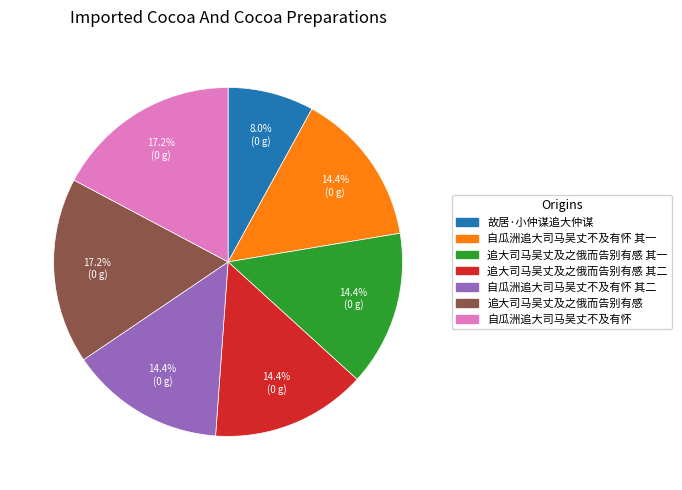

Is there any slice that represents more than half of the pie?

No